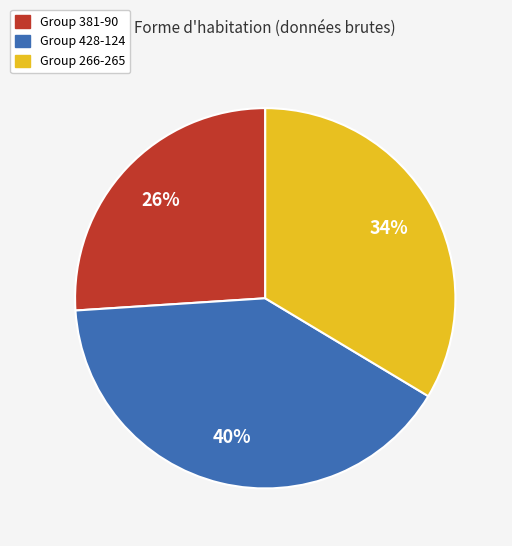

To the nearest percent, what is the average slice percentage?

33%